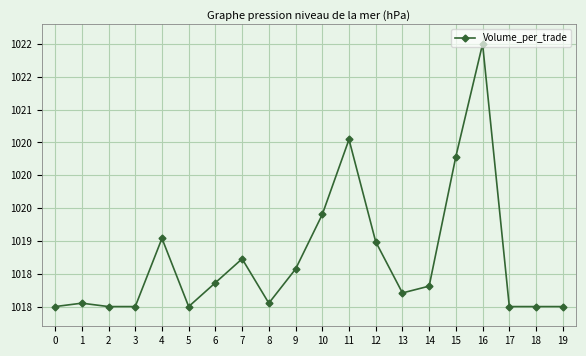

Is this an area chart (filled region under the line)?

No